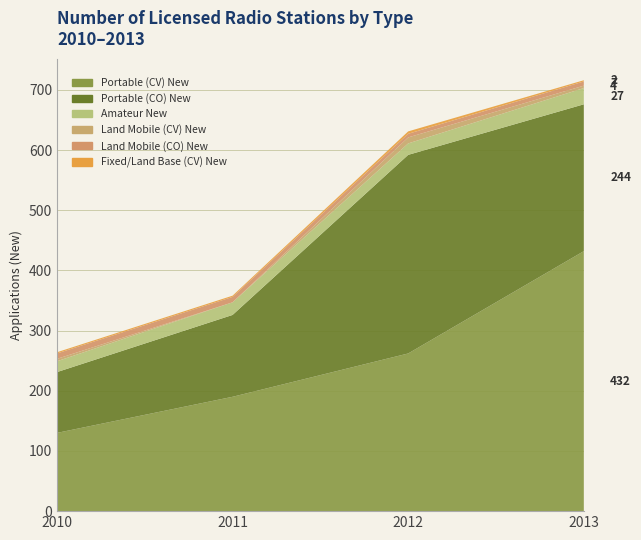

Reading left to right, list all the values displayed in this chart.

Portable (CV) New: 2010=130	2011=190	2012=262	2013=432
Portable (CO) New: 2010=101	2011=136	2012=330	2013=244
Amateur New: 2010=18	2011=21	2012=19	2013=27
Land Mobile (CV) New: 2010=4	2011=0	2012=10	2013=4
Land Mobile (CO) New: 2010=9	2011=9	2012=6	2013=7
Fixed/Land Base (CV) New: 2010=2	2011=2	2012=4	2013=2